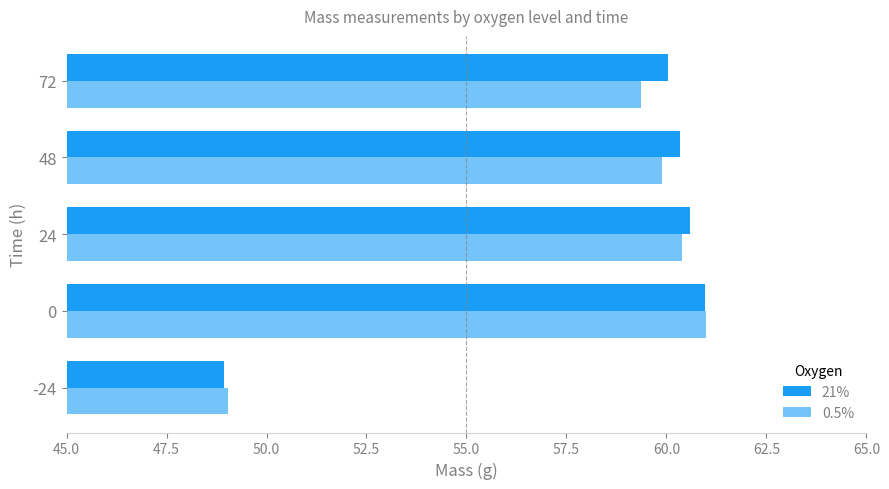

Count the number of data series in this chart.

2